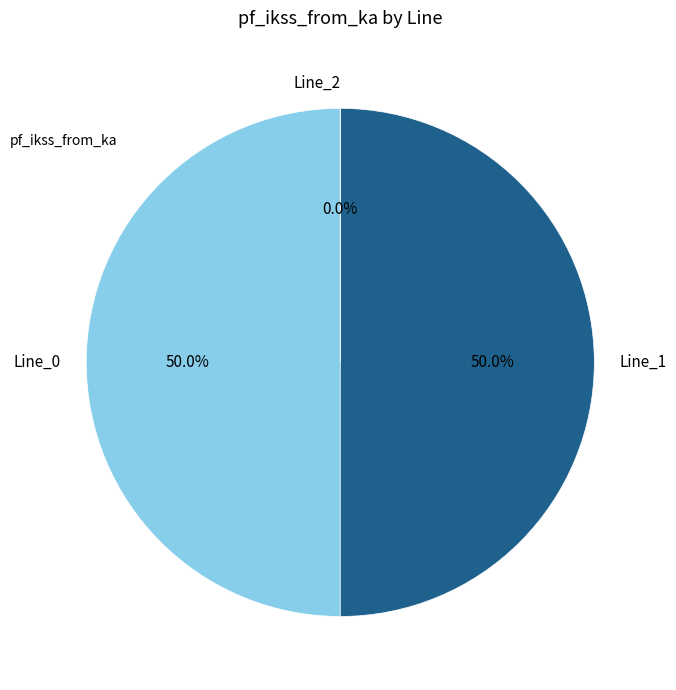

To the nearest percent, what portion does Line_1 represent?

50%